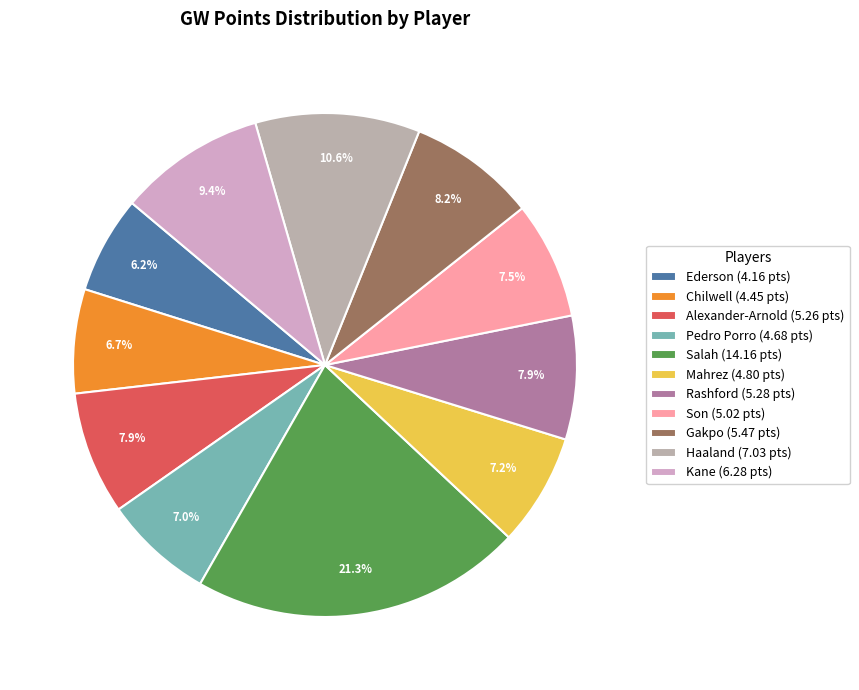

Is there a majority slice in this chart?

No